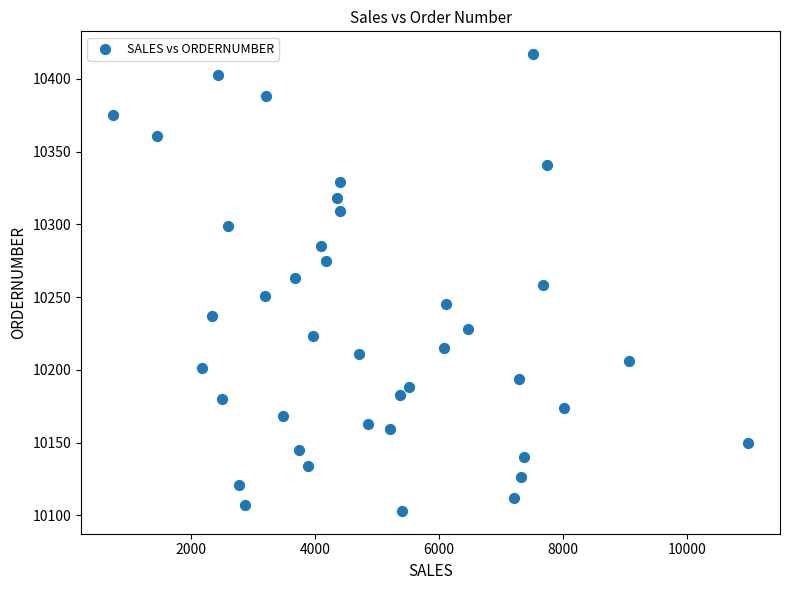

What is the range of Y values (max minus min)?

314